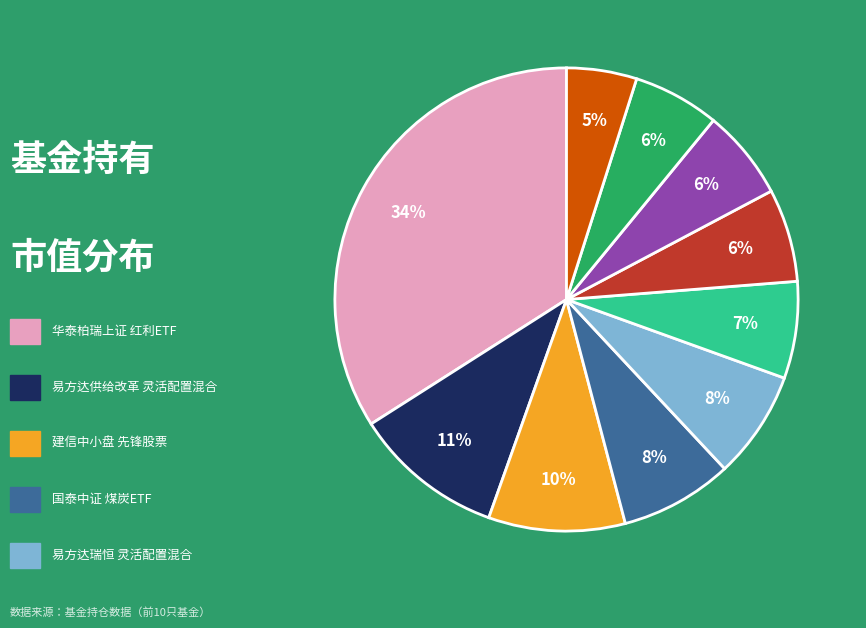

Is there a majority slice in this chart?

No